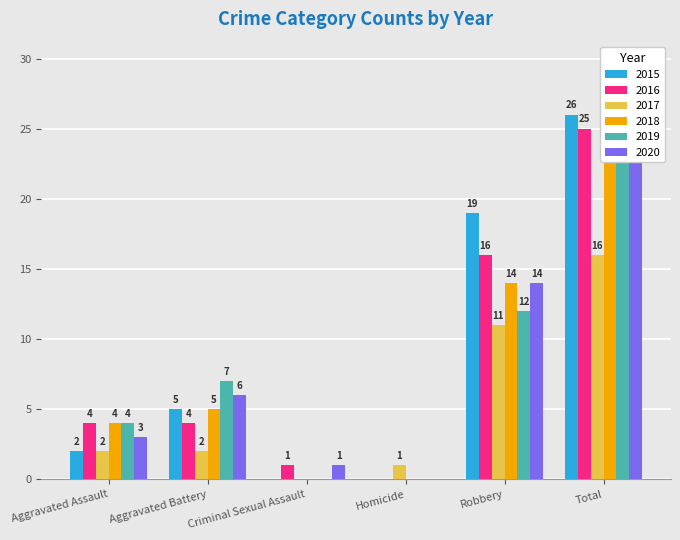

What is the highest value of the 2015 series?

26